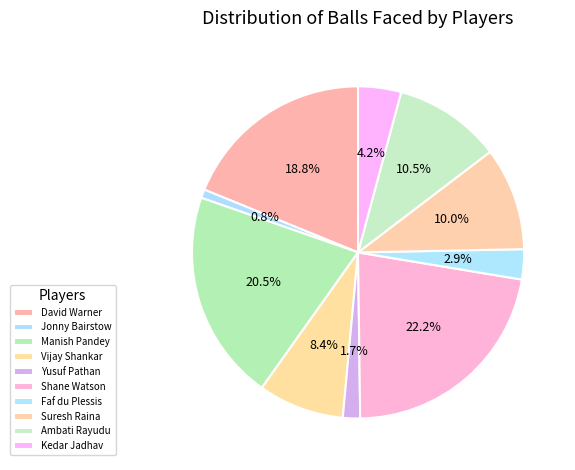

What portion of the pie excludes Yusuf Pathan?

98.3%